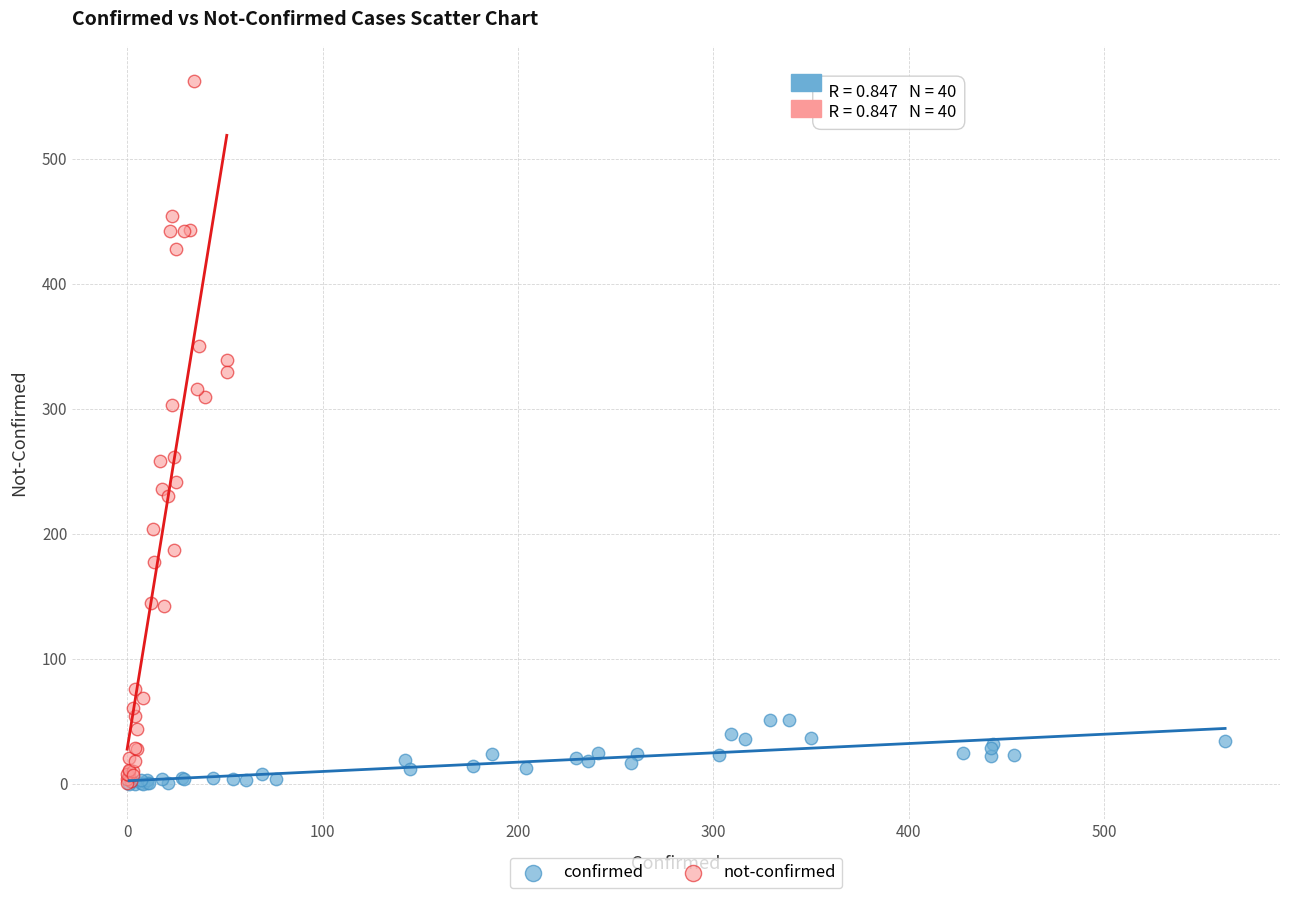

Which series contains the highest Y value?

not-confirmed